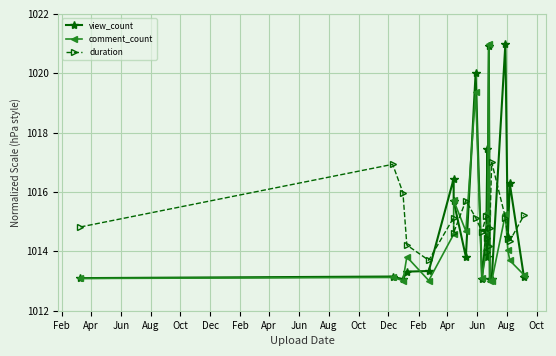

What is the sum of the duration values at Jun and Jun?

2030.8